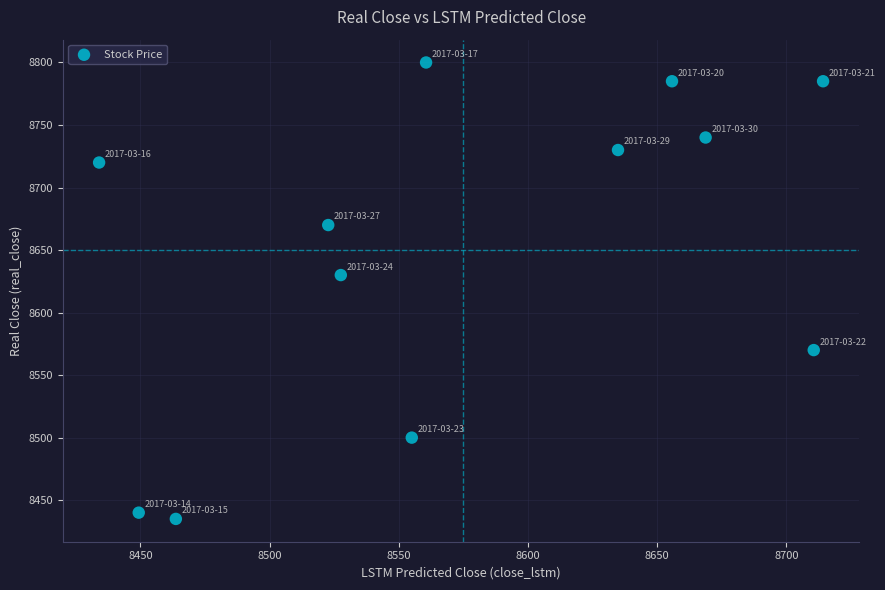

What is the range of Y values (max minus min)?

365